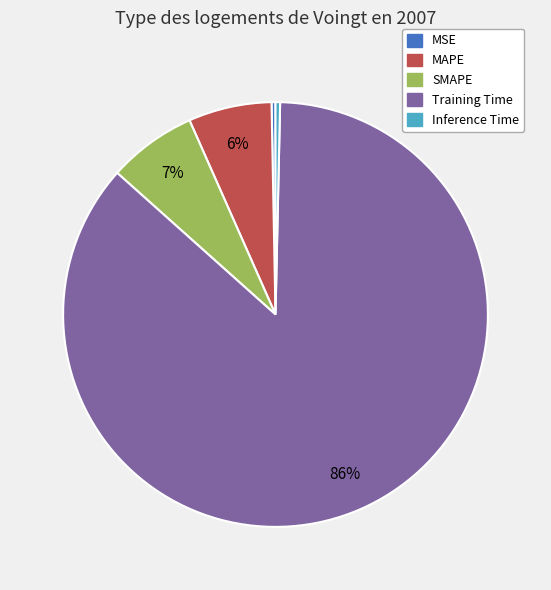

Count the number of slices in the pie.

5